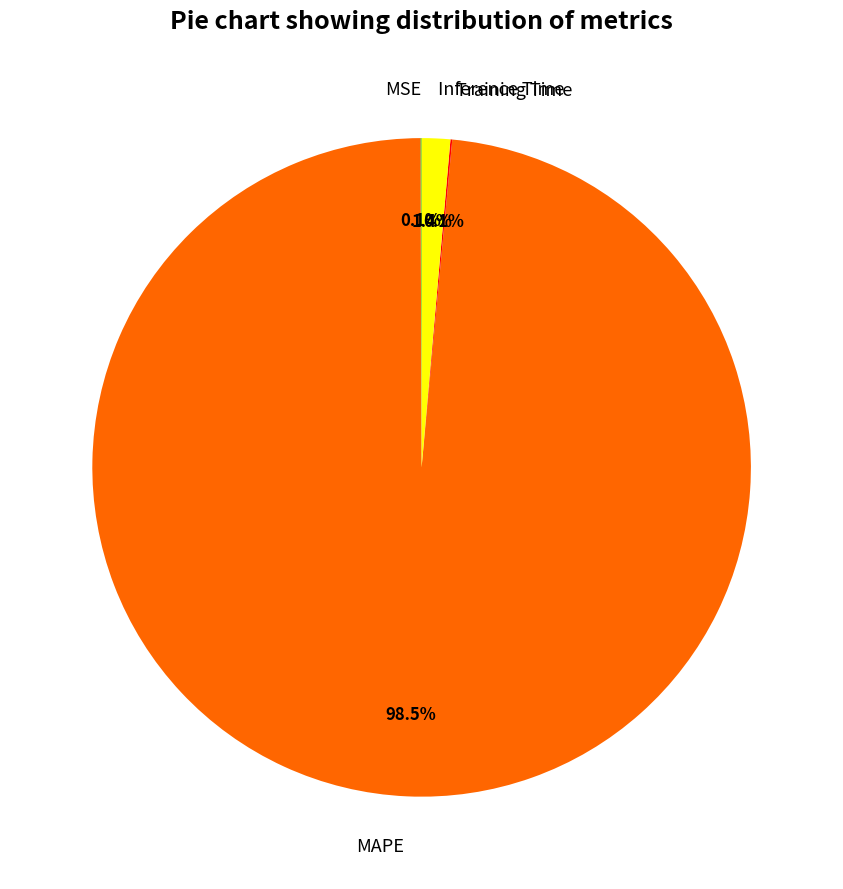

What is the largest slice in the pie chart?

MAPE